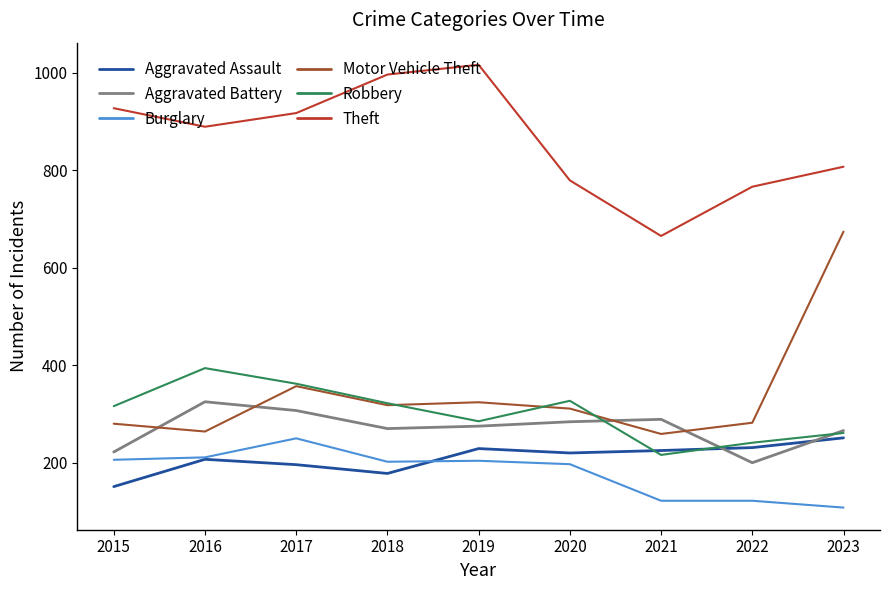

What is the difference between the Aggravated Assault values at 2021 and 2016?

18